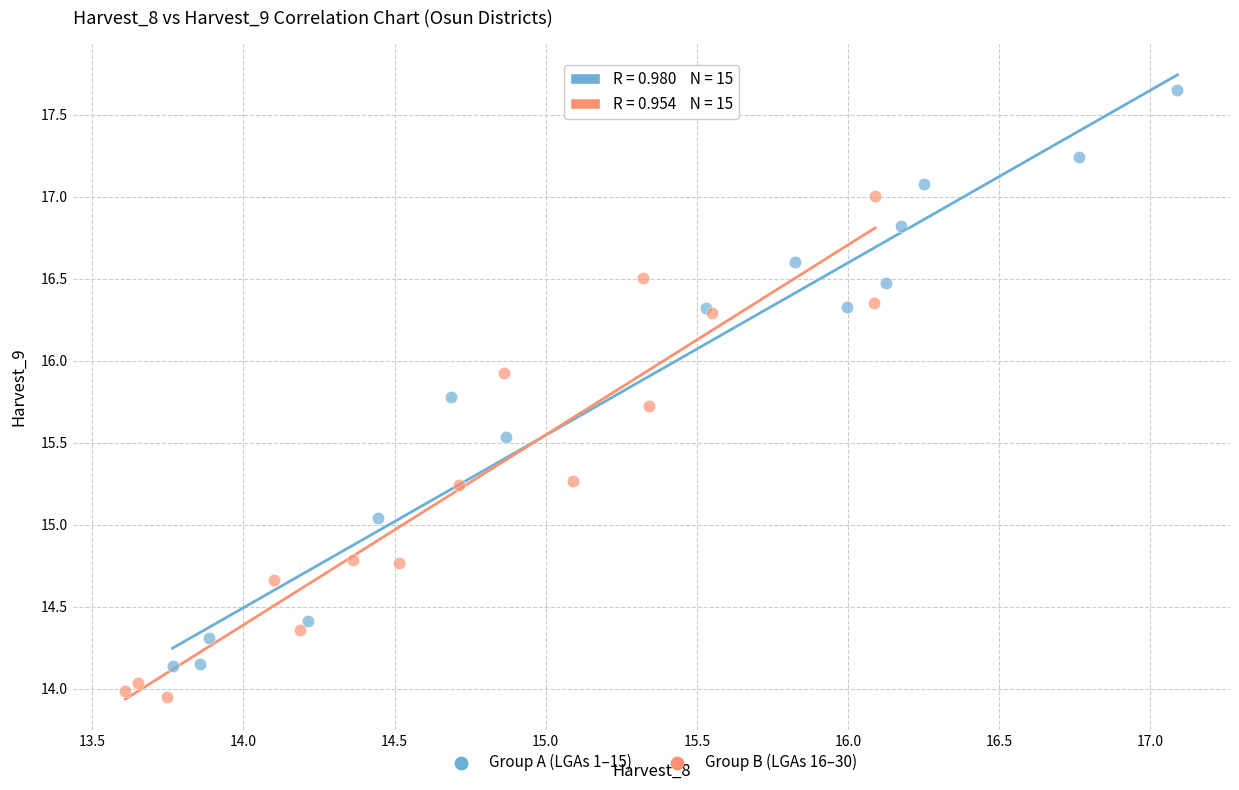

What are all the series names shown in the legend?

Group A (LGAs 1–15), Group B (LGAs 16–30)